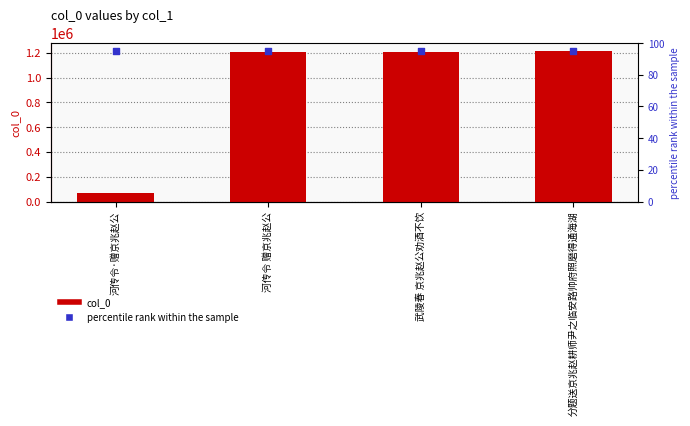

Which series contains the highest Y value?

col_0